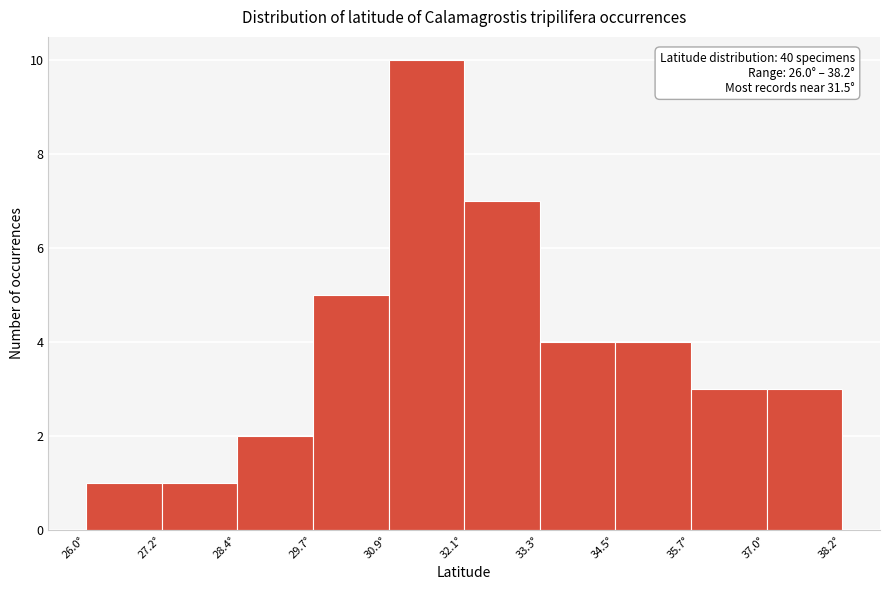

Over which range of the x-axis is the bar tallest?

30.8 to 32.0